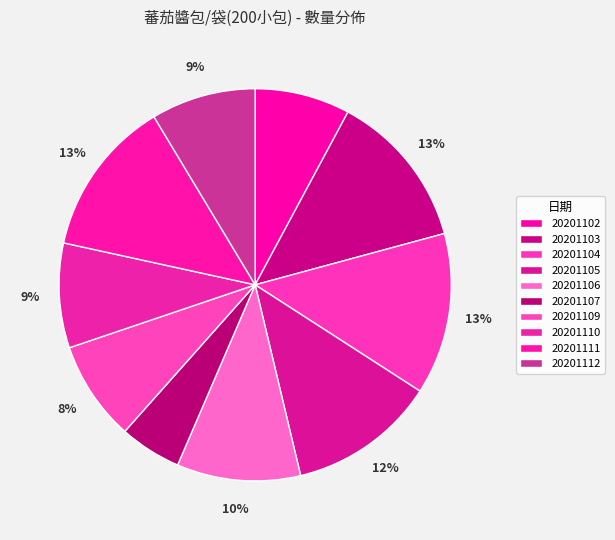

How many slices are in this pie chart?

10